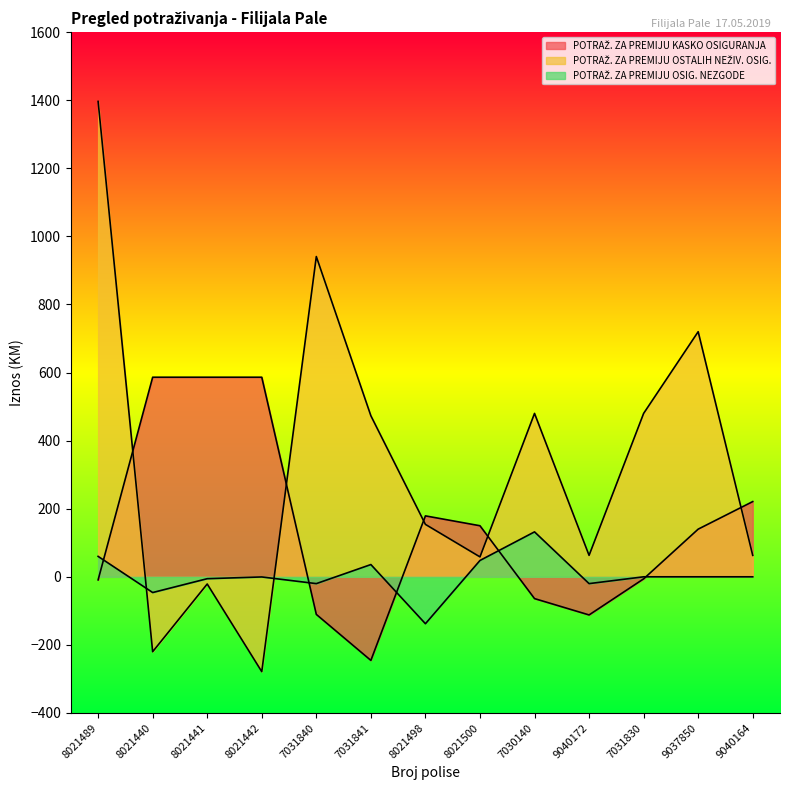

How many intersections are there between POTRAŽ. ZA PREMIJU OSTALIH NEŽIV. OSIG. and POTRAŽ. ZA PREMIJU OSIG. NEZGODE?

2